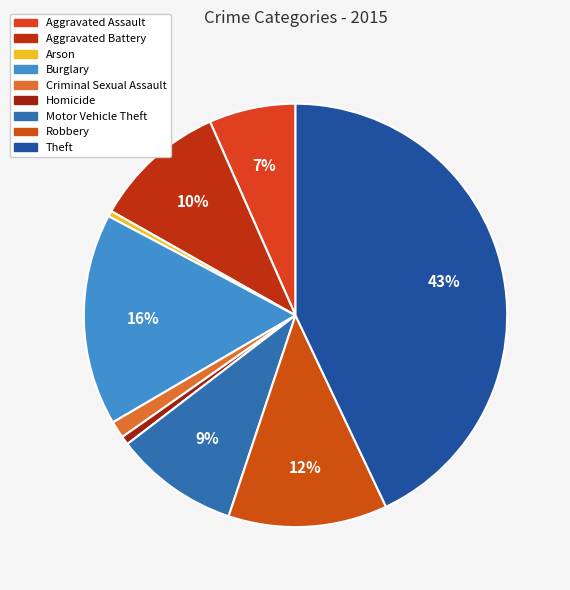

Which category has the biggest portion of the pie?

Theft